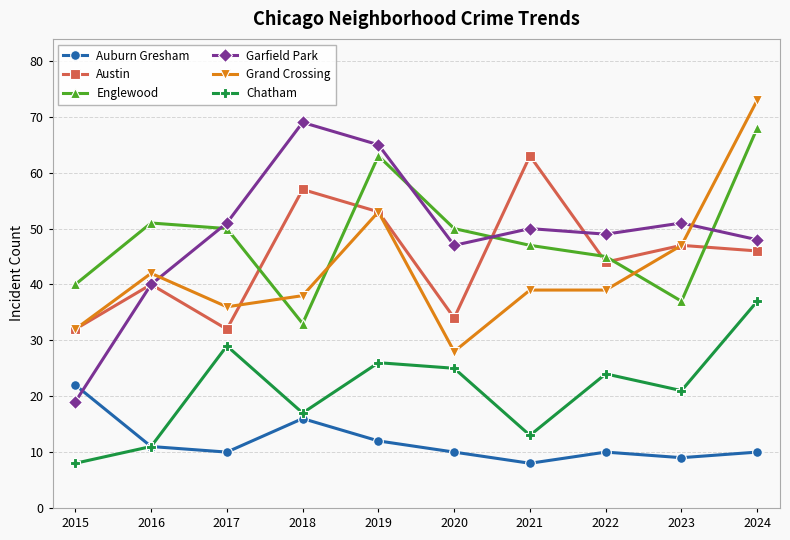

How many lines are shown in the chart?

6